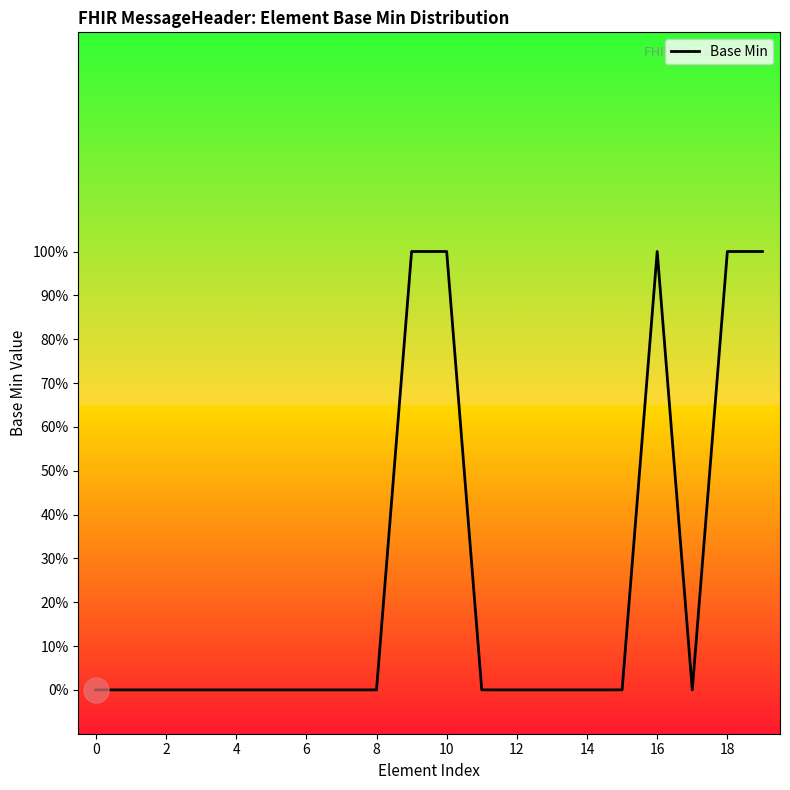

What is the maximum value shown in the chart?

1